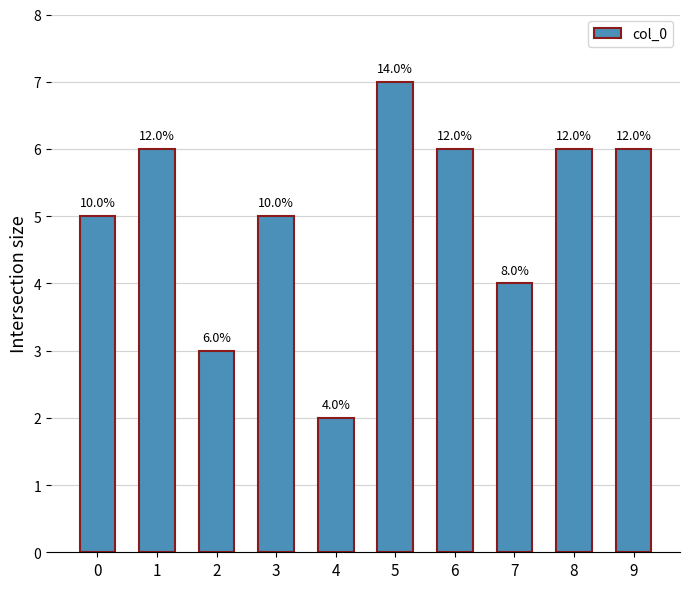

Are the bars horizontal?

No